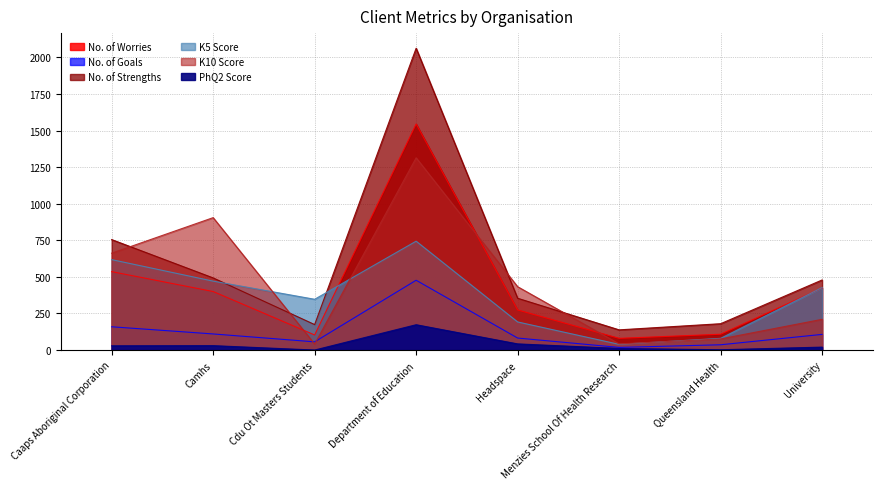

At which label is PhQ2 Score closest to 86?

Headspace